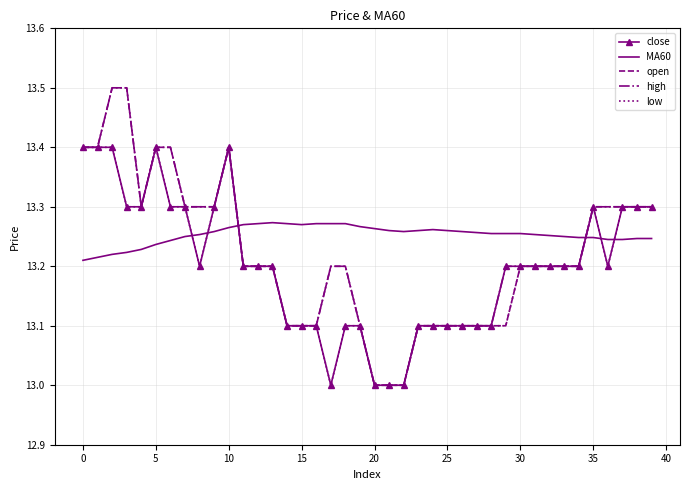

True or false: MA60 and close intersect in this chart.

True